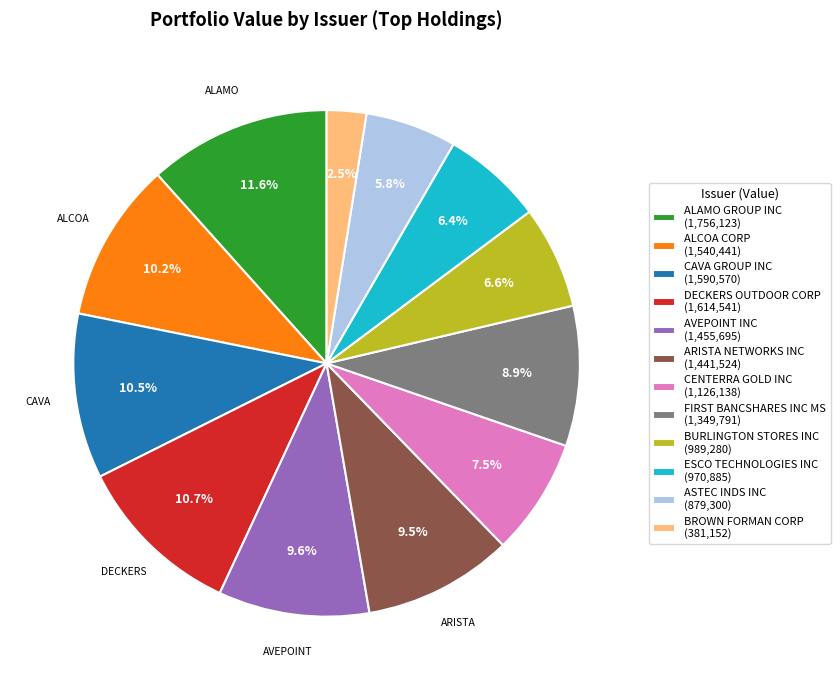

True or false: ESCO TECHNOLOGIES INC accounts for 1% of the total.

False